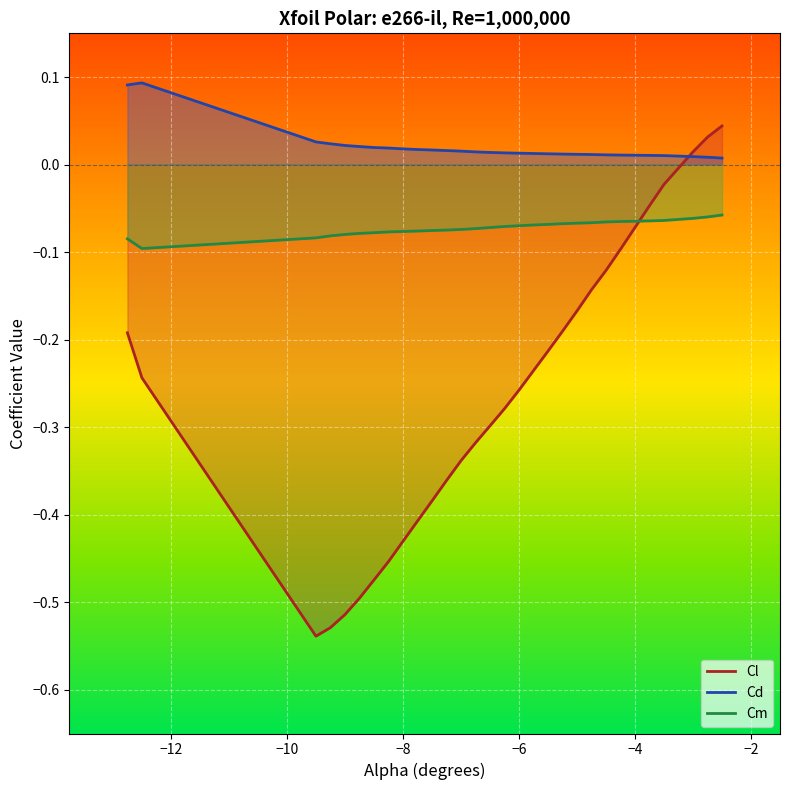

What is the sum of all Cl_line values?

-7.7